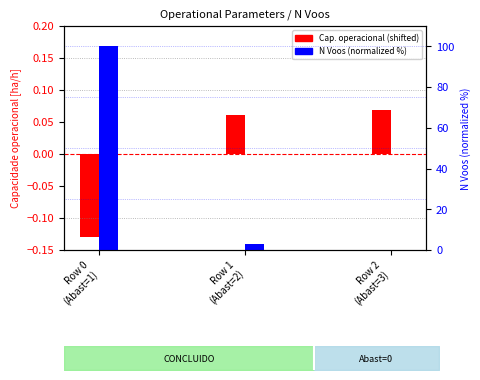

How many groups of bars are there?

3